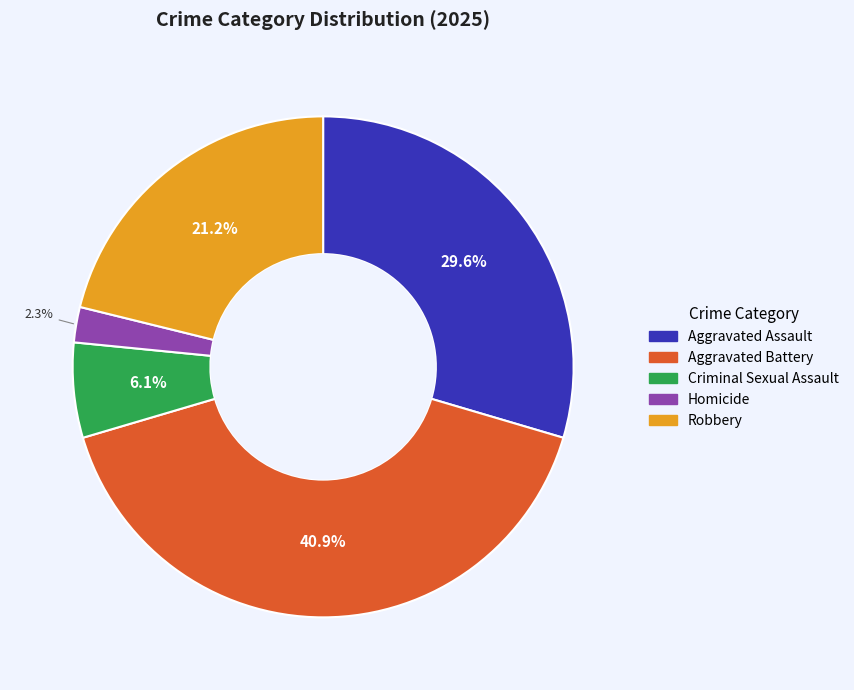

How many slices are in this pie chart?

5